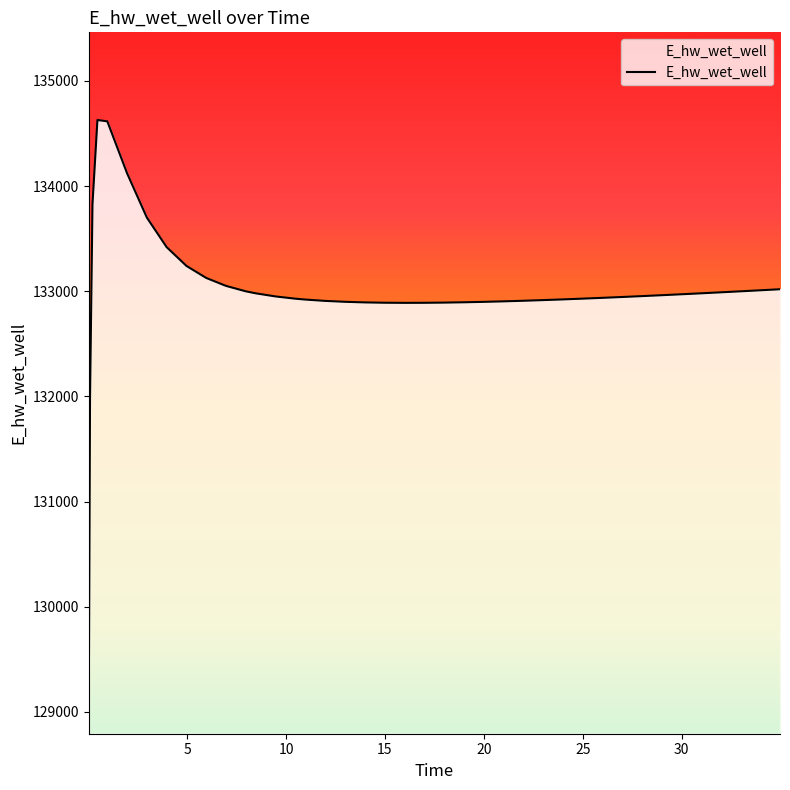

What is the difference between the maximum and minimum values?

5557.7